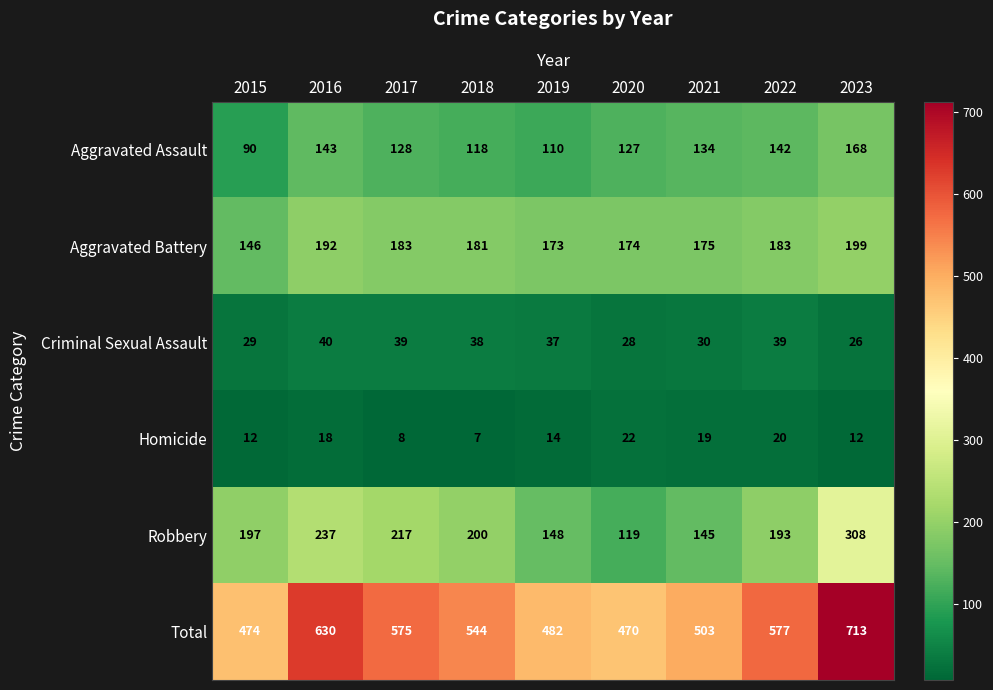

At 2017, list the series in order from smallest to largest.

Homicide, Criminal Sexual Assault, Aggravated Assault, Aggravated Battery, Robbery, Total